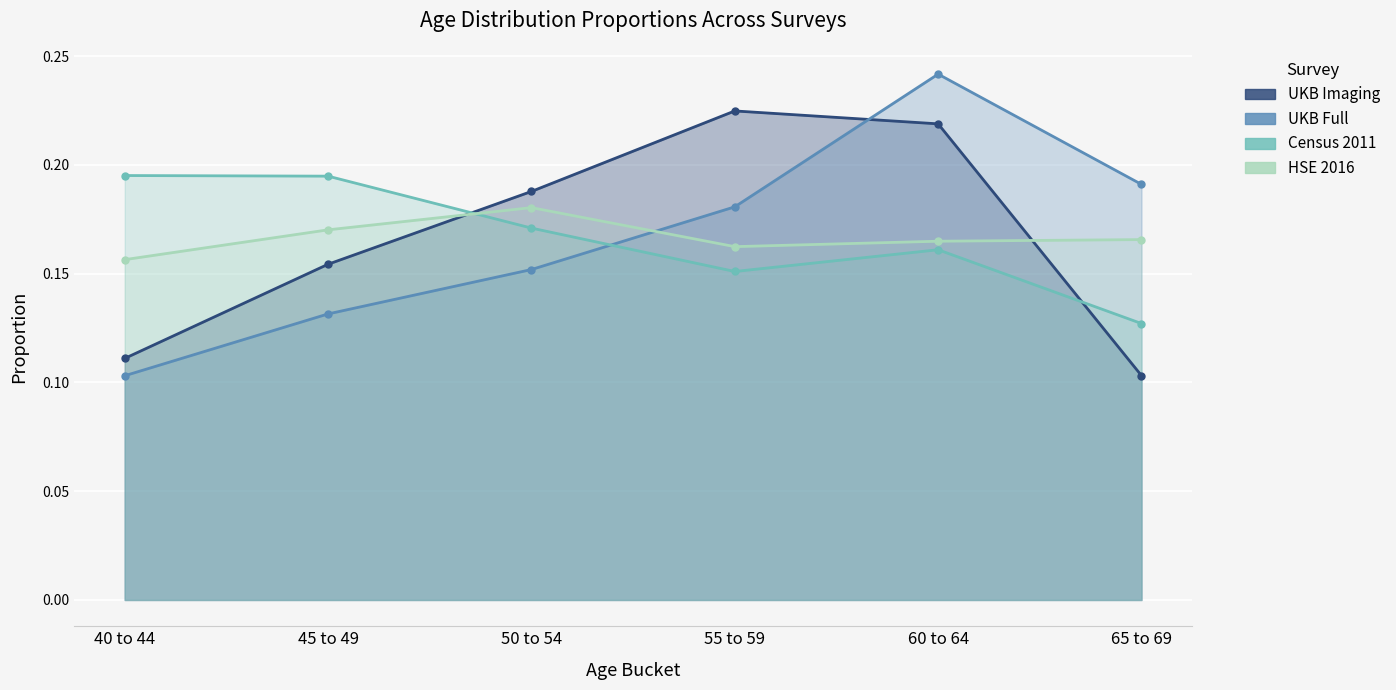

Reading left to right, transcribe all the data shown in this chart.

UKB Imaging: 40 to 44=0.1	45 to 49=0.2	50 to 54=0.2	55 to 59=0.2	60 to 64=0.2	65 to 69=0.1
UKB Full: 40 to 44=0.1	45 to 49=0.1	50 to 54=0.2	55 to 59=0.2	60 to 64=0.2	65 to 69=0.2
Census 2011: 40 to 44=0.2	45 to 49=0.2	50 to 54=0.2	55 to 59=0.2	60 to 64=0.2	65 to 69=0.1
HSE 2016: 40 to 44=0.2	45 to 49=0.2	50 to 54=0.2	55 to 59=0.2	60 to 64=0.2	65 to 69=0.2